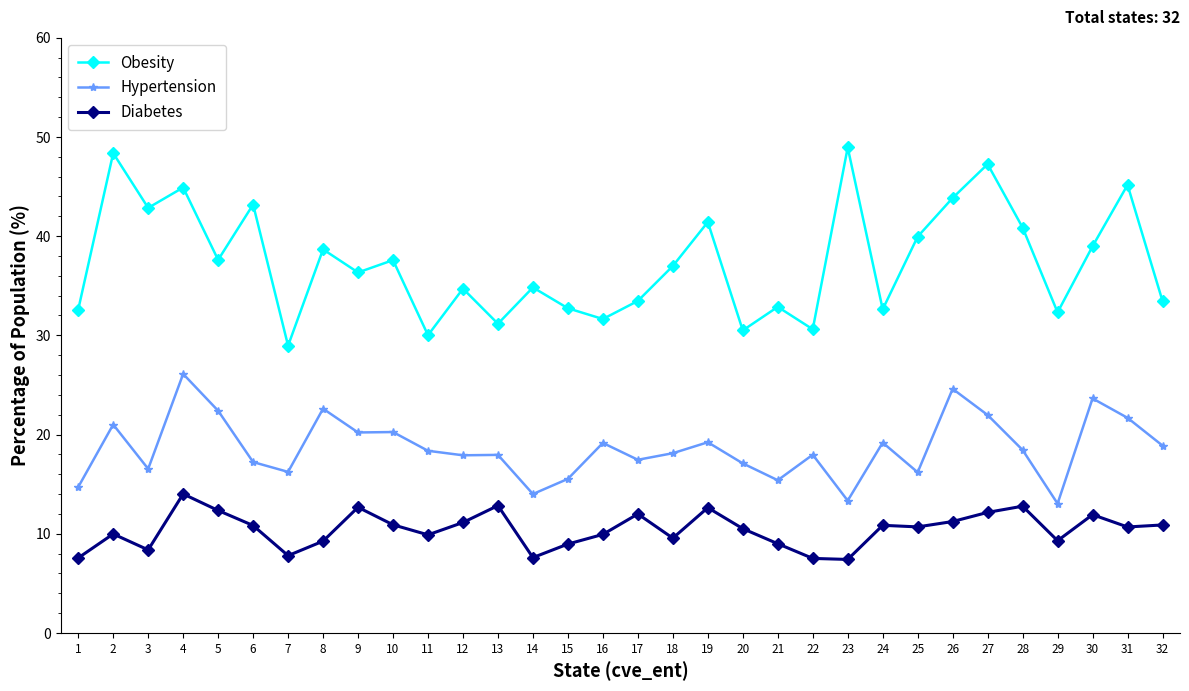

Is the value of Diabetes at 23 greater than the value of Hypertension at 21?

No